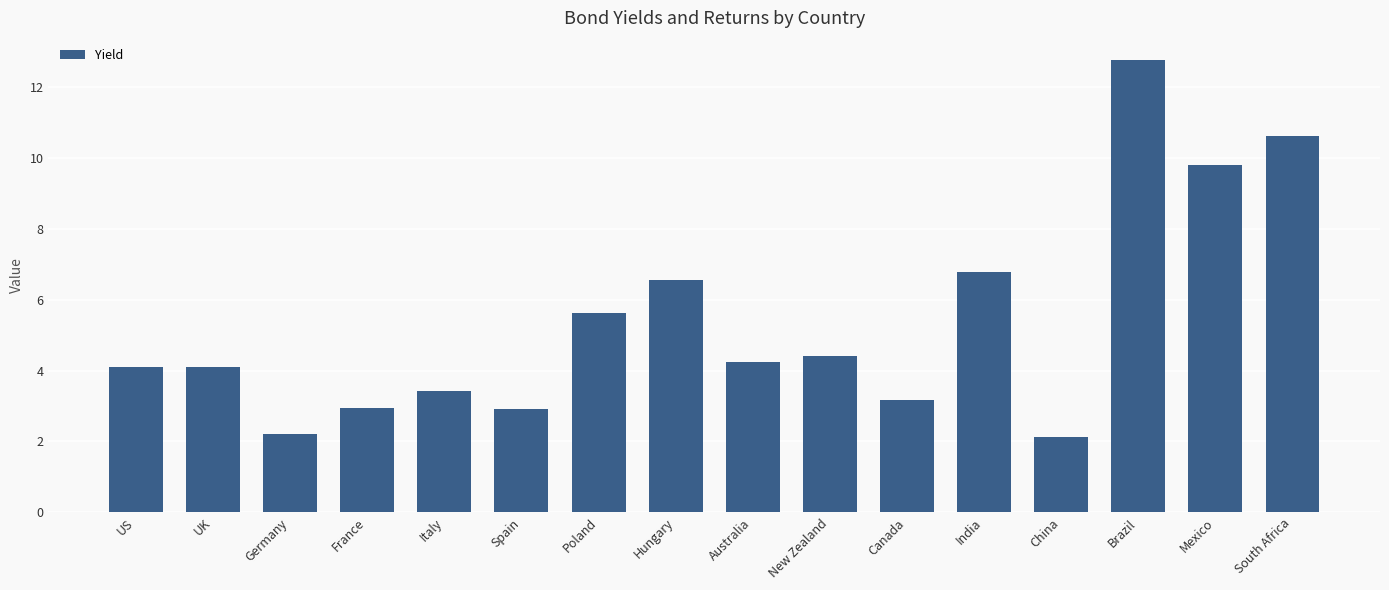

The value at South Africa is 10.6. True or false?

True